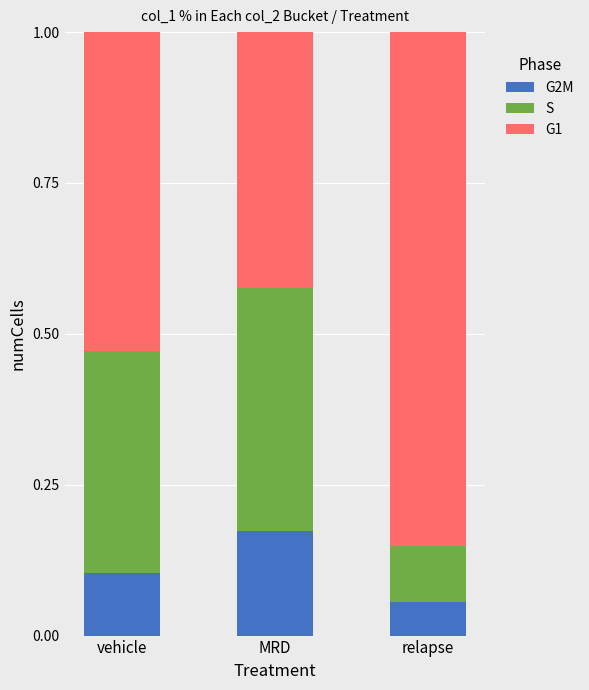

How many G2M values are between 0 and 1?

3